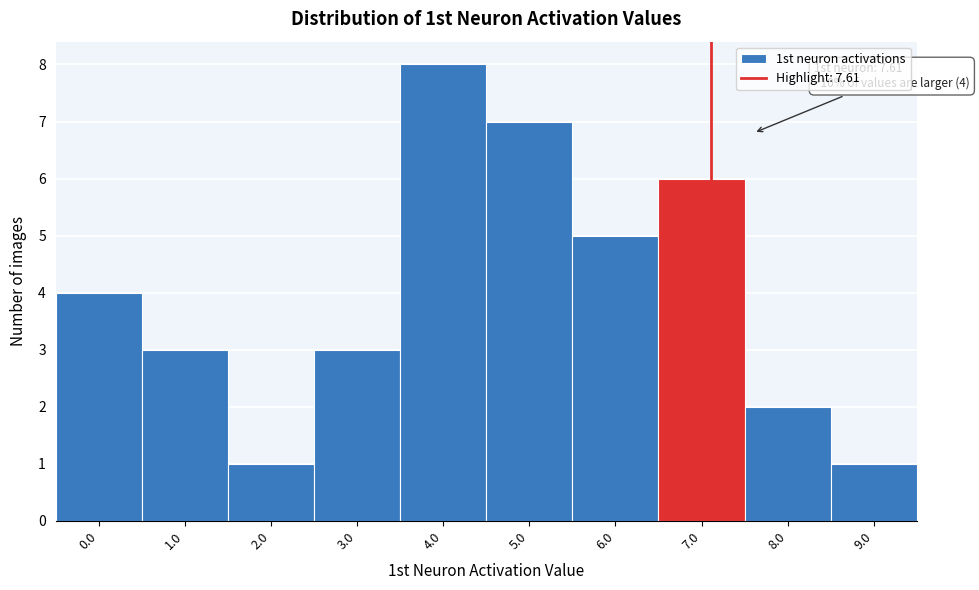

Reading left to right, extract all data points from this chart.

4	3	1	3	8	7	5	6	2	1